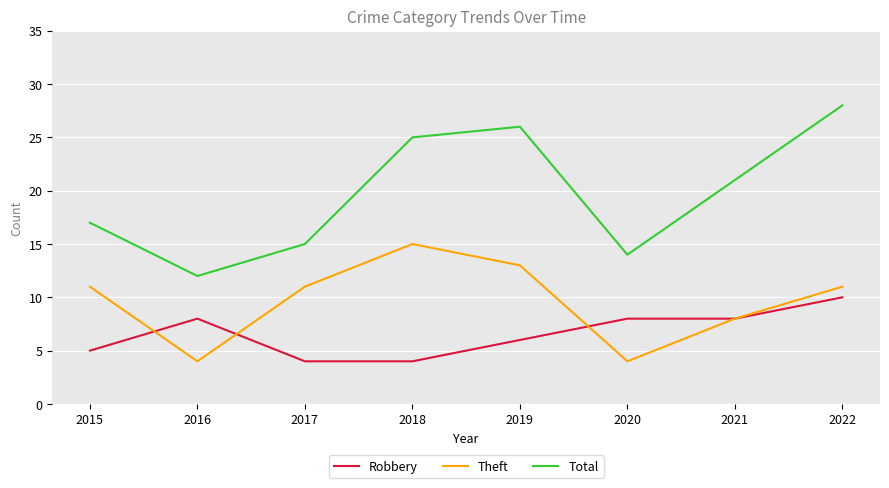

True or false: Theft and Robbery cross at least once.

True